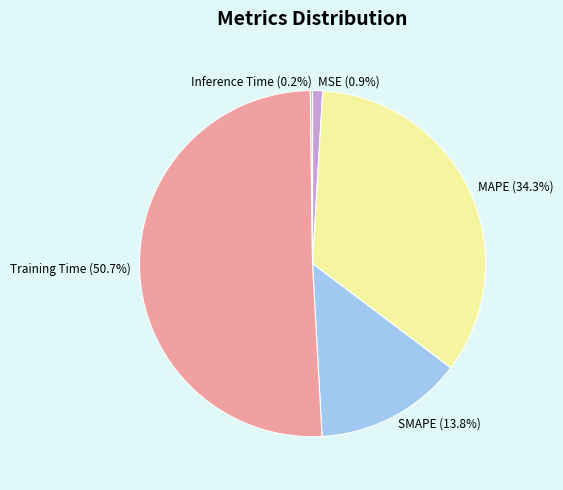

Which slice is the largest?

Training Time